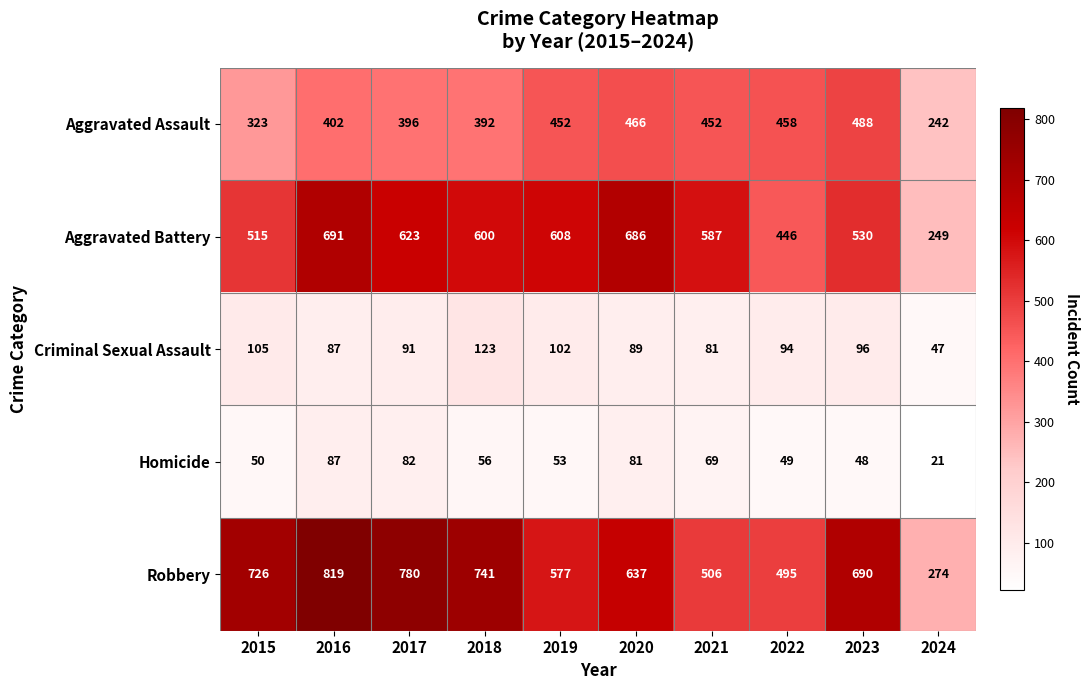

At which label does Robbery reach its minimum?

2024